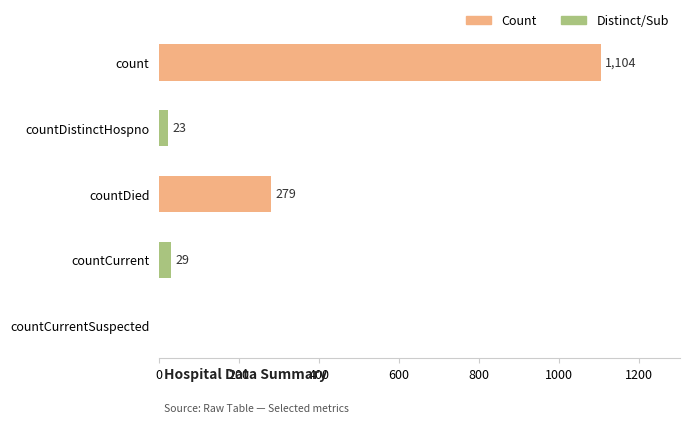

What is the sum of the values at countDistinctHospno and countCurrentSuspected?

23